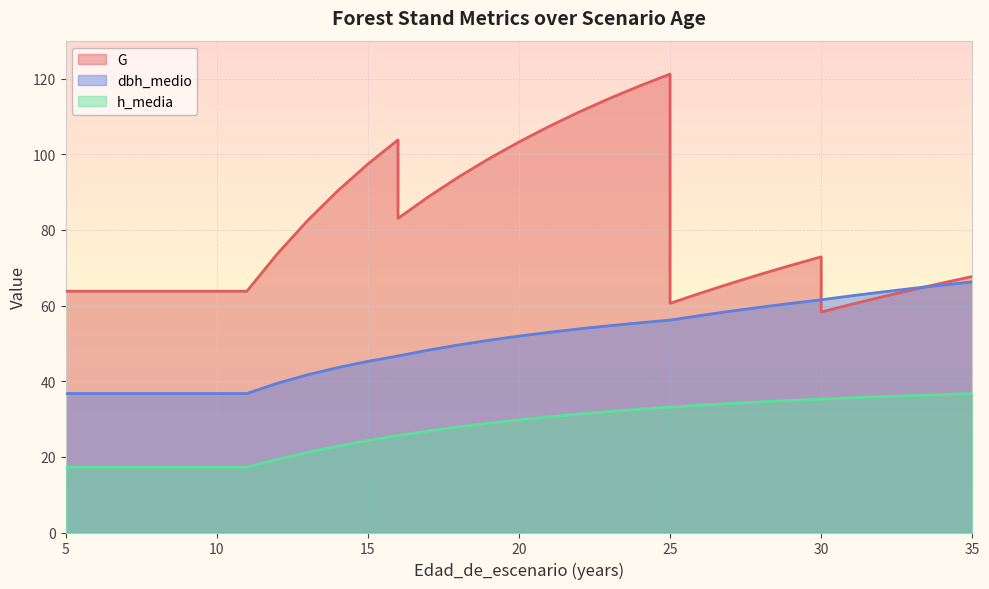

The G series shows 118.8 at 13. True or false?

False